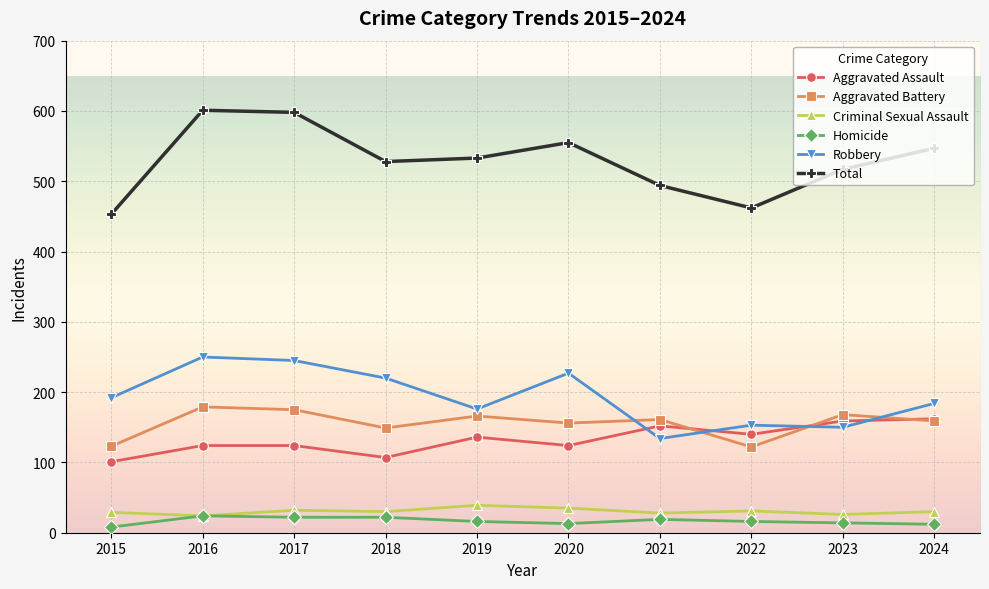

At 2022, list the series in order from largest to smallest.

Total, Robbery, Aggravated Assault, Aggravated Battery, Criminal Sexual Assault, Homicide